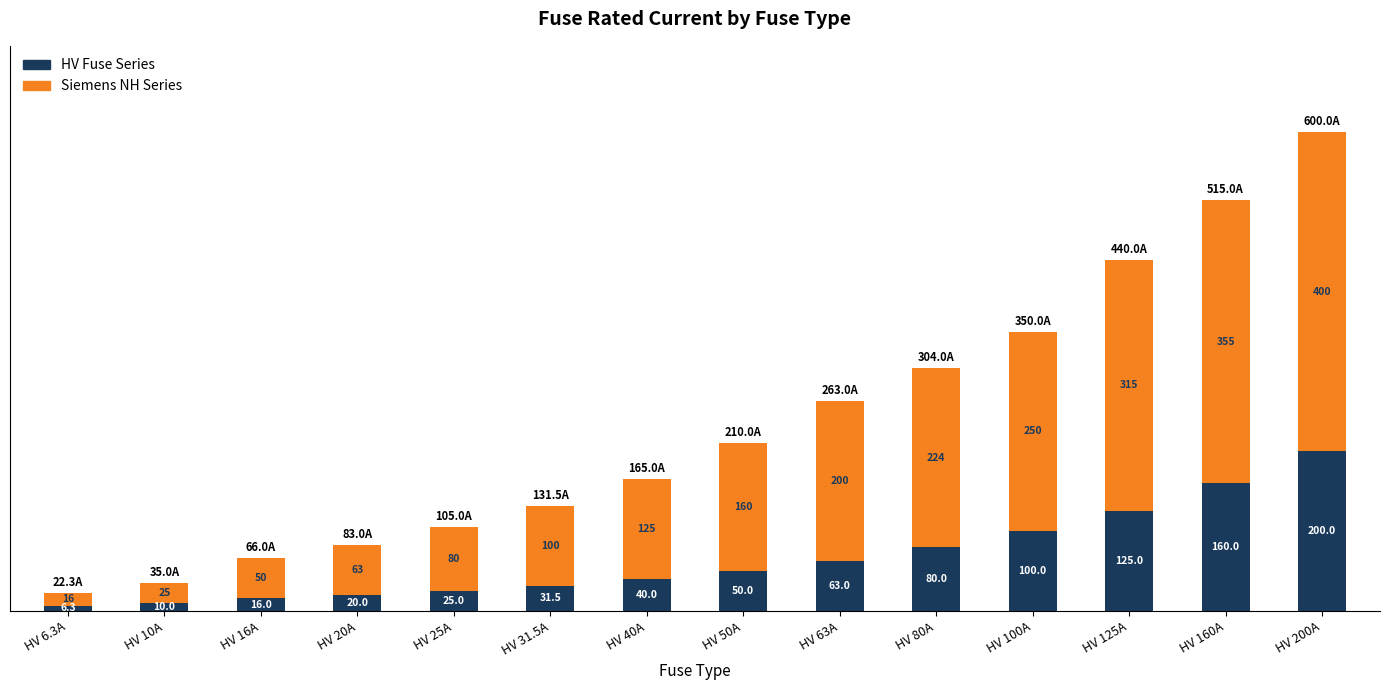

What is the average value of the HV Fuse Series series?

66.2